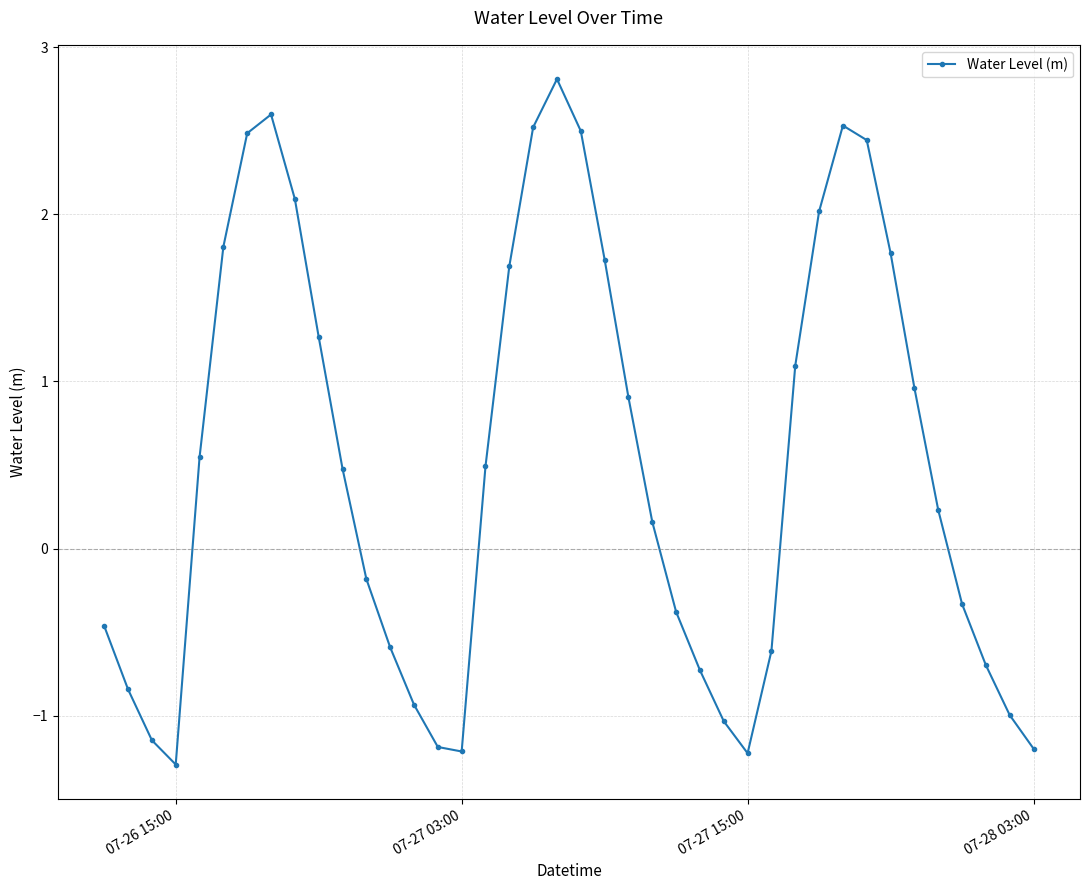

How many negative values are there?

18